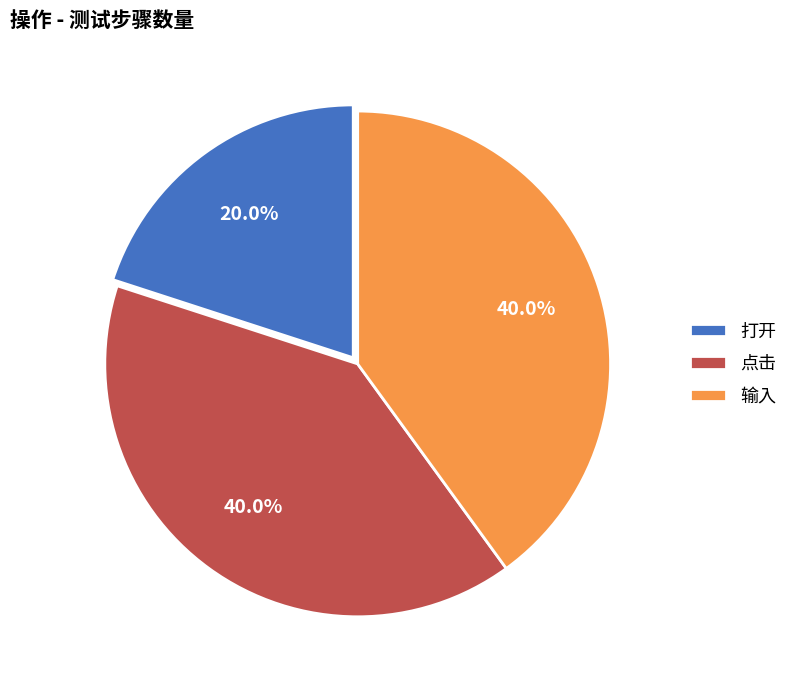

What is the smallest slice in the pie chart?

打开